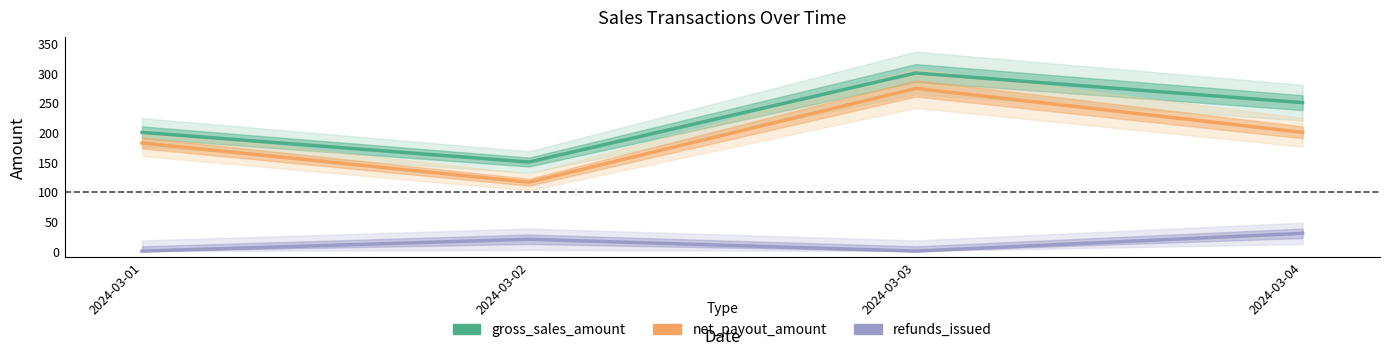

Reading left to right, what are all the values shown in this chart?

gross_sales_amount: 200	150	300	250
net_payout_amount: 182	116	274	200
refunds_issued: 0	20	0	30